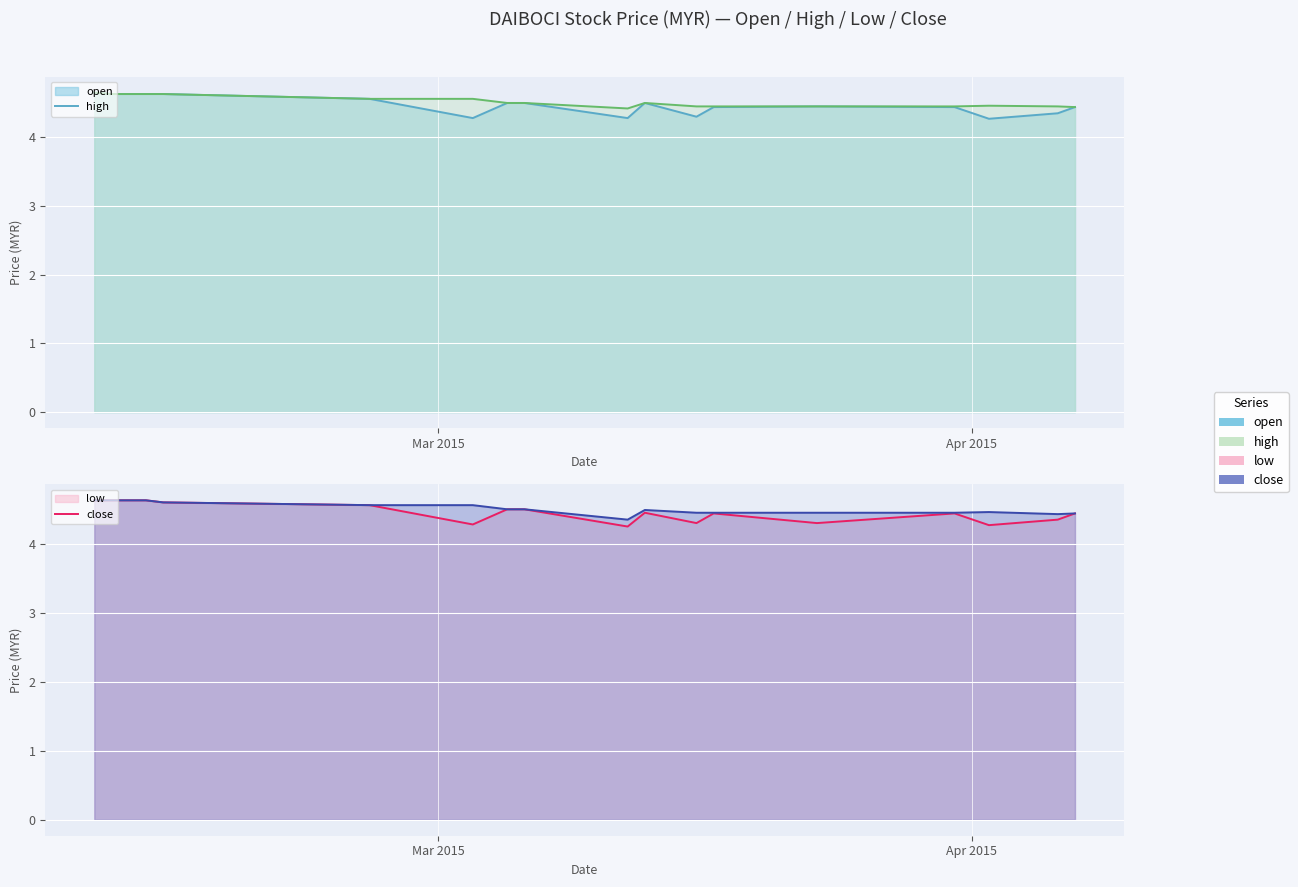

How many lines are shown in the chart?

4